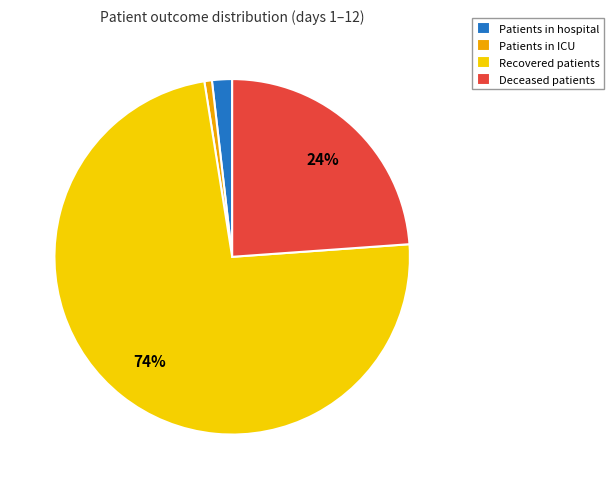

Is there a majority slice in this chart?

Yes